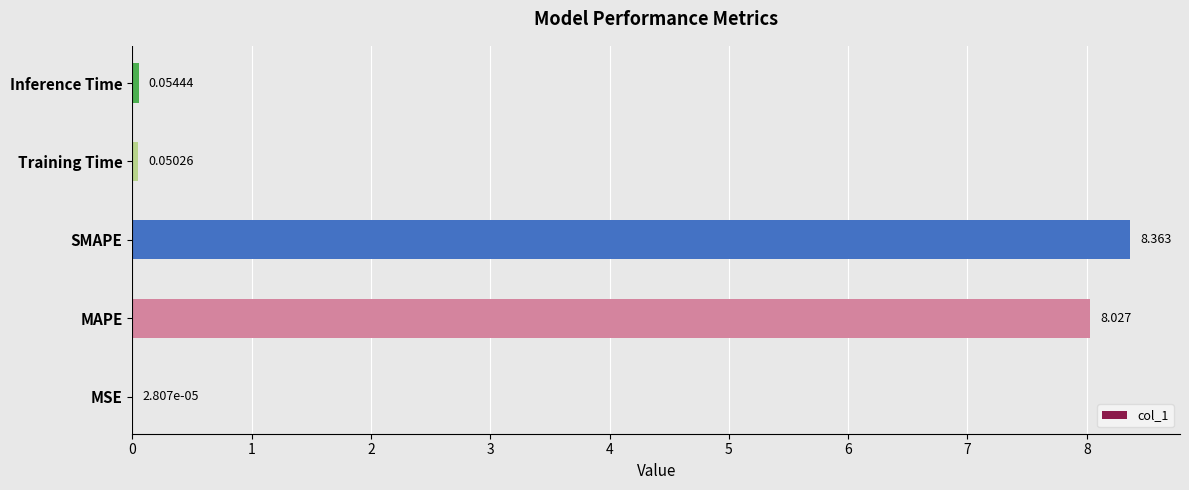

Where is the data nearest to the value 4?

Inference Time